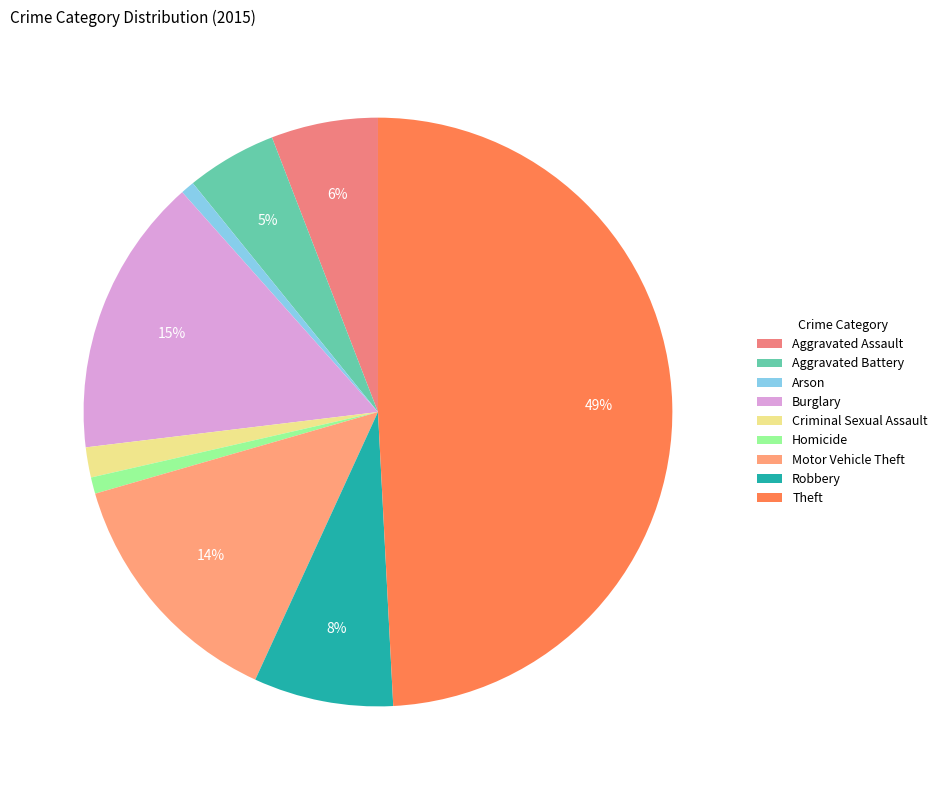

Rank the categories by value from highest to lowest.

Theft, Burglary, Motor Vehicle Theft, Robbery, Aggravated Assault, Aggravated Battery, Criminal Sexual Assault, Homicide, Arson